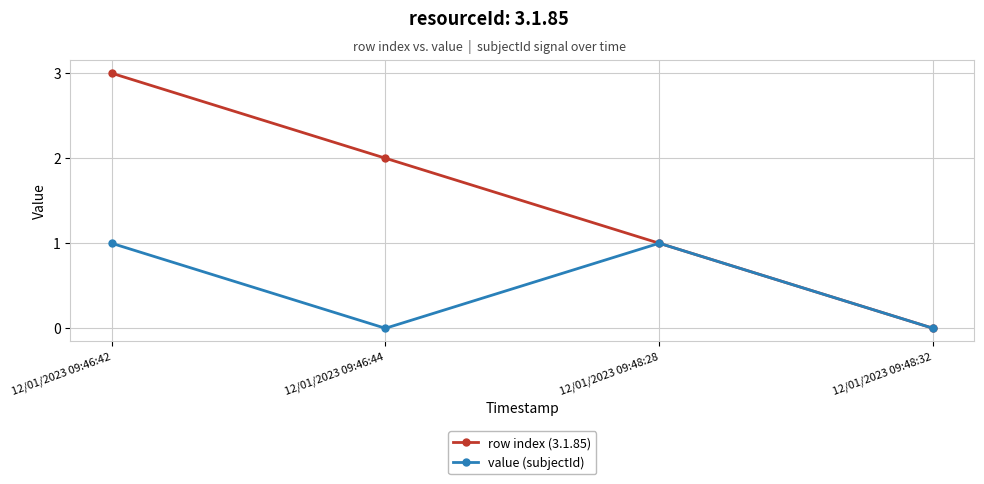

Reading left to right, transcribe all the data shown in this chart.

row index (3.1.85): 3	2	1	0
value (subjectId): 1	0	1	0